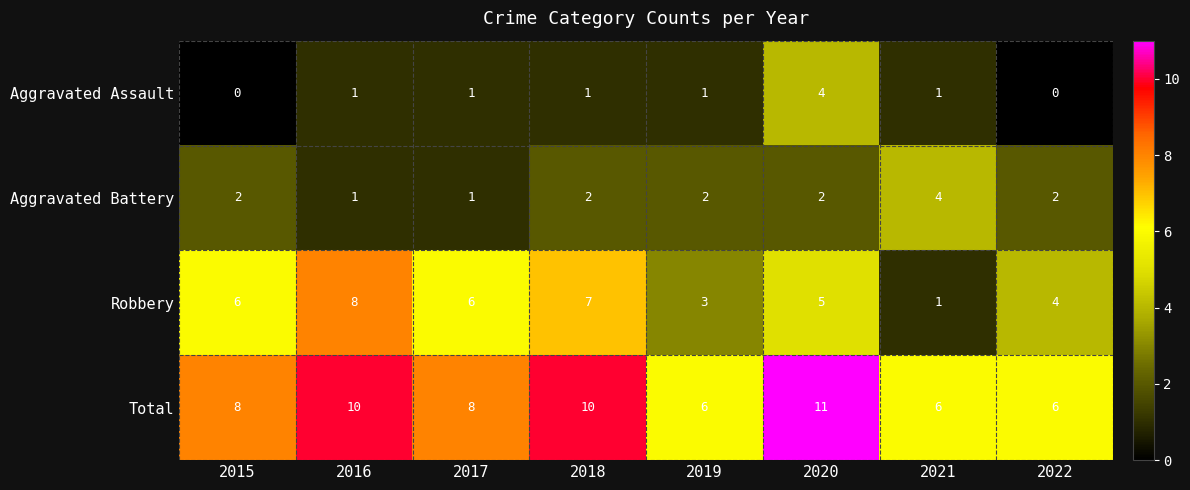

Which category has the highest value in the Aggravated Battery series?

2021